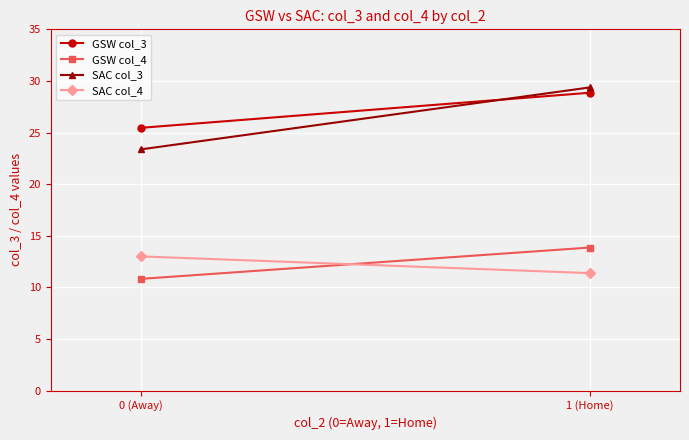

Count the number of data series in this chart.

4